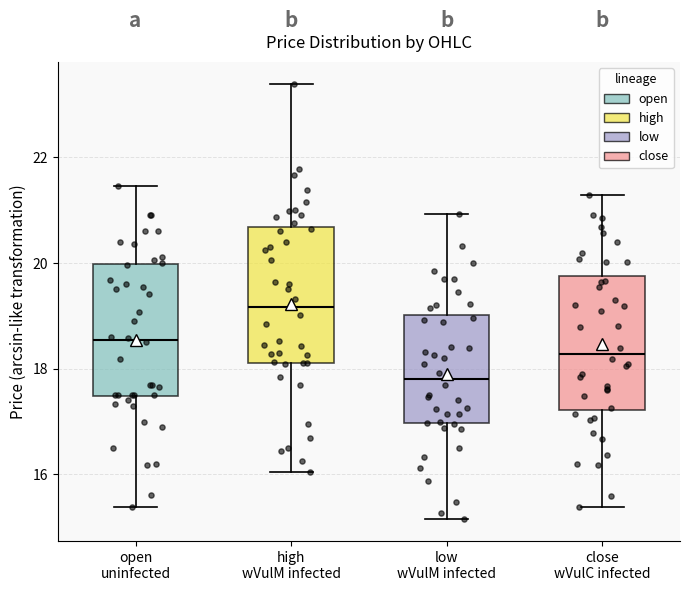

Where does the upper whisker of the box for close wVulC infected end on the y-axis? The values are not printed on the chart, so give them approximately, as read against the axis.

21.2